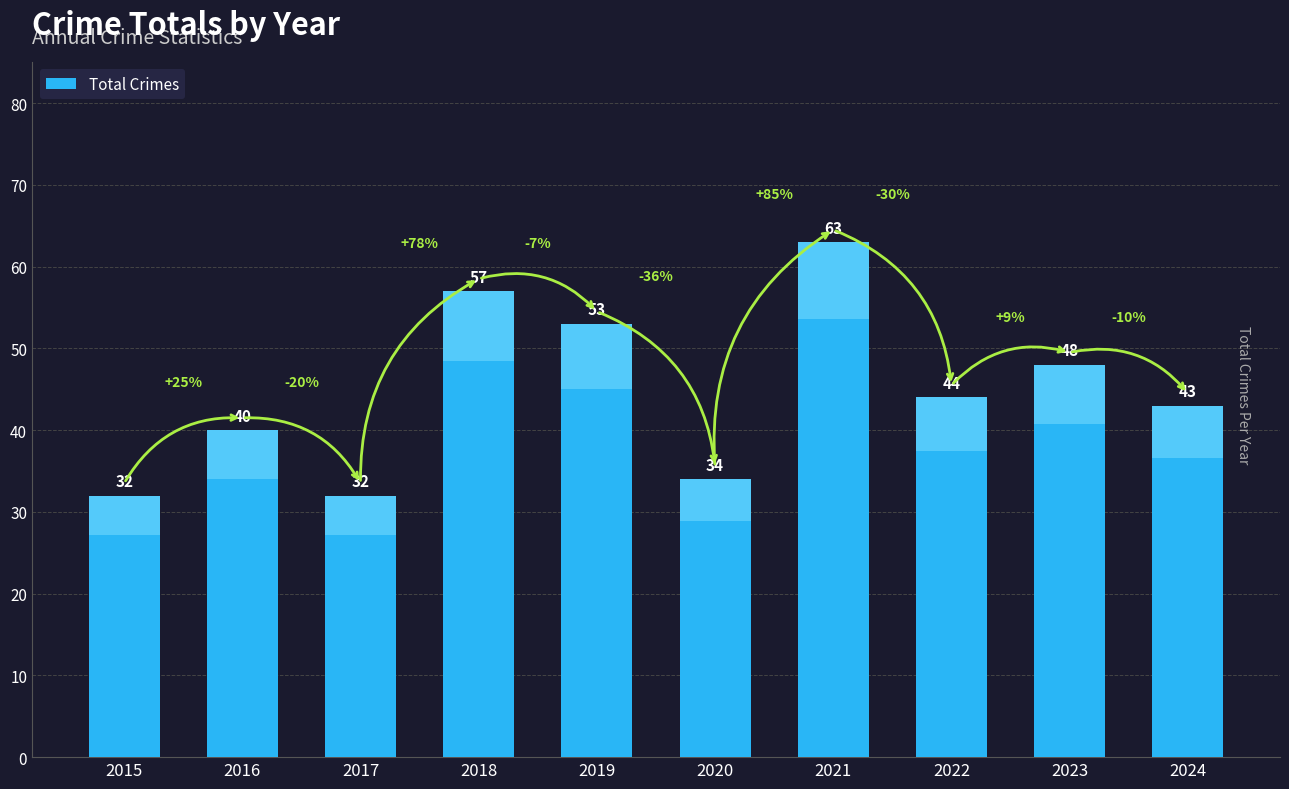

Rank the categories by value from highest to lowest.

2021, 2018, 2019, 2023, 2022, 2024, 2016, 2020, 2015, 2017